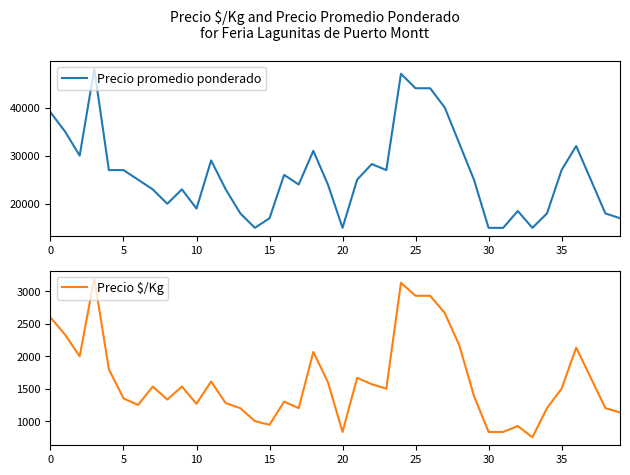

Which series has the largest total across all categories?

Precio promedio ponderado